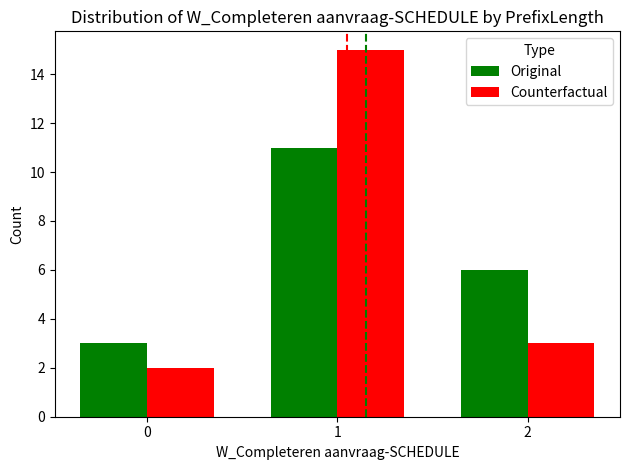

Rank the series at 2 from lowest to highest value.

Counterfactual, Original